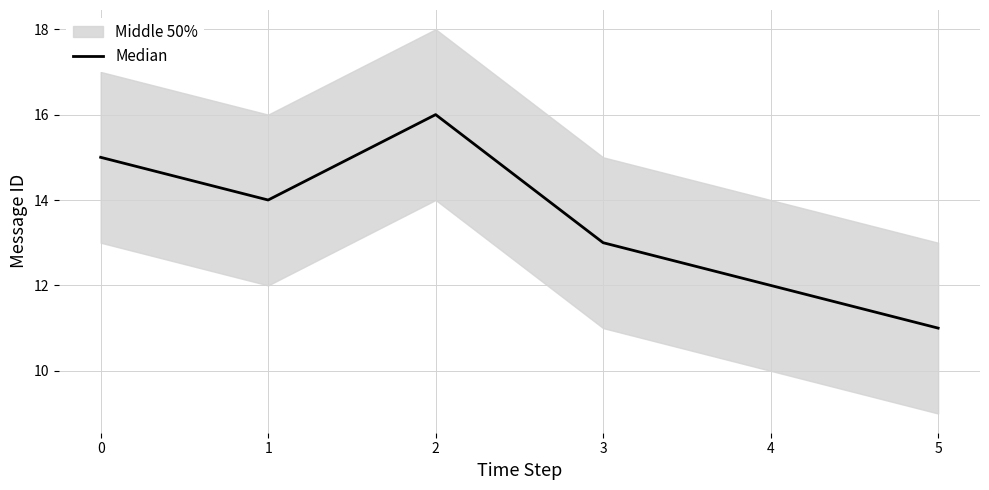

What is the change in value from 0 to 5?

-4